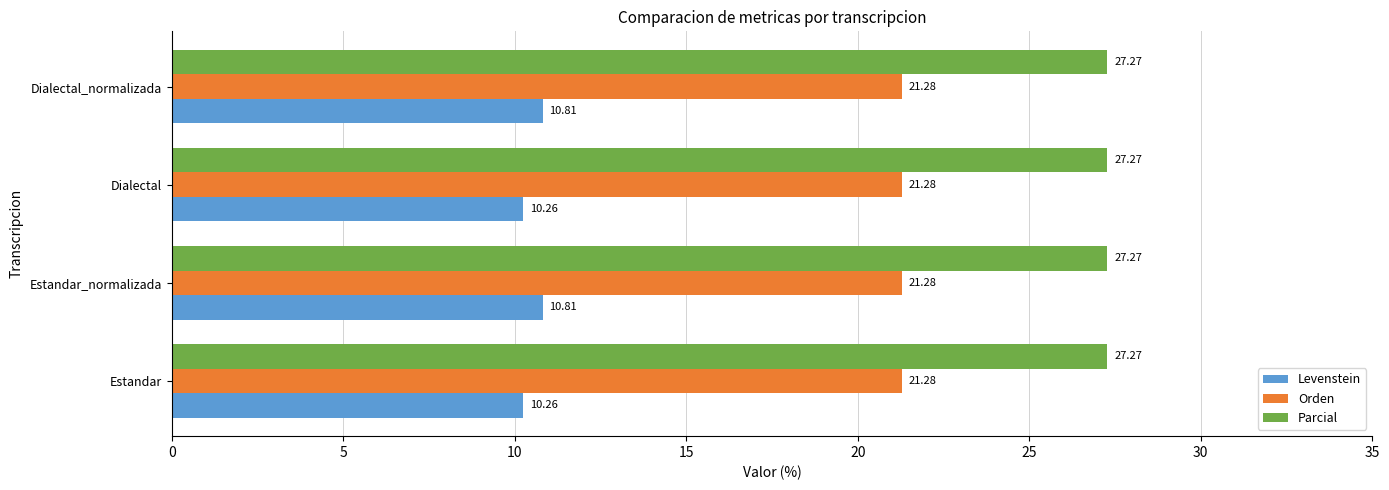

List the series in order of their peak value, lowest first.

Levenstein, Orden, Parcial